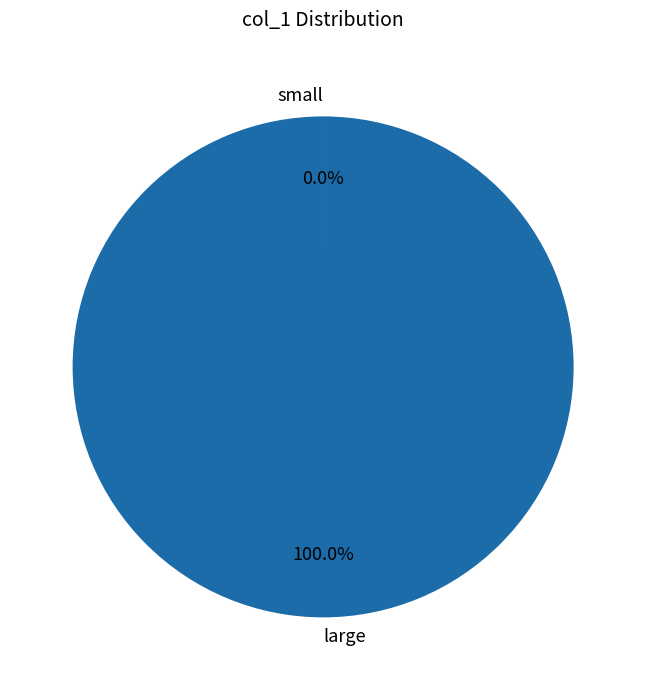

Is there any slice that represents more than half of the pie?

Yes